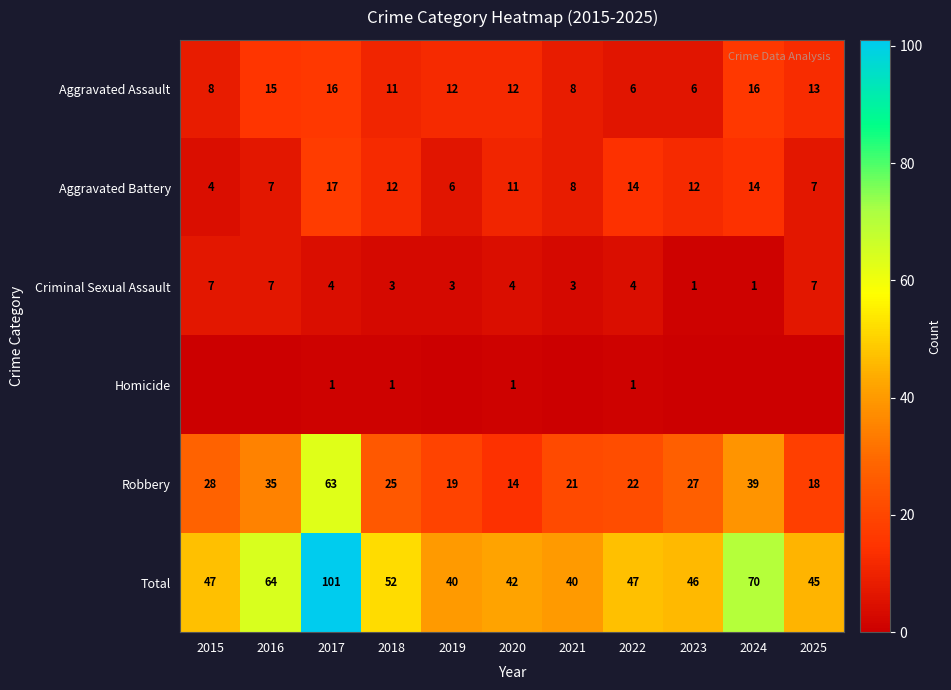

What is the difference between the maximum and minimum values in the Criminal Sexual Assault series?

6